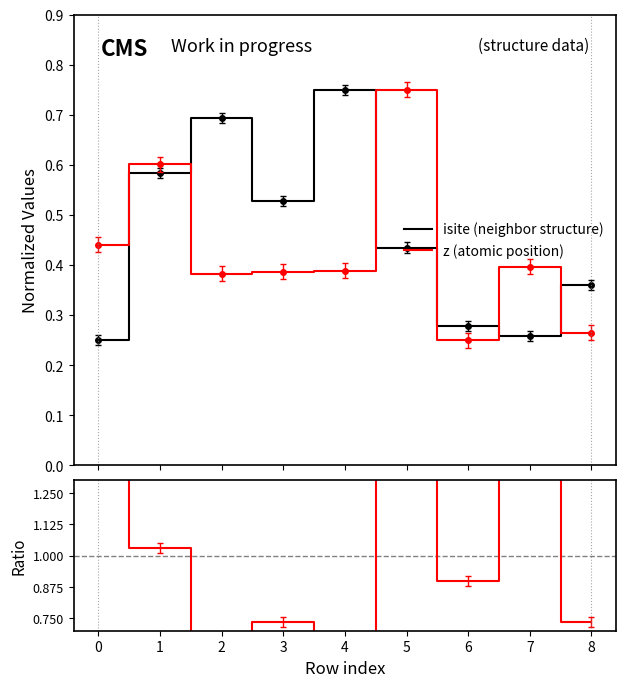

The ratio series shows 1.5 at 6. True or false?

False